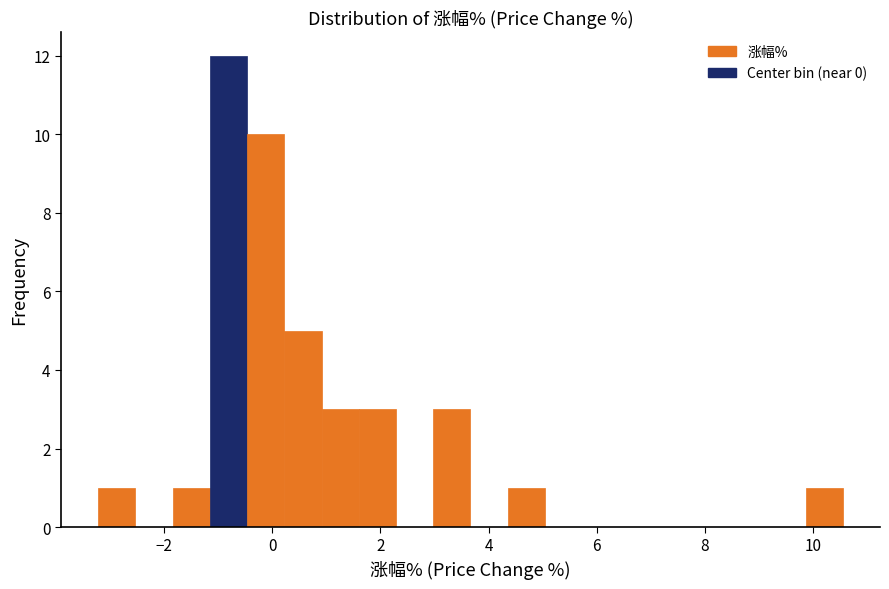

Around what value on the x-axis is the tallest bar? Give the approximate position of its centre, as read against the axis.

-0.8